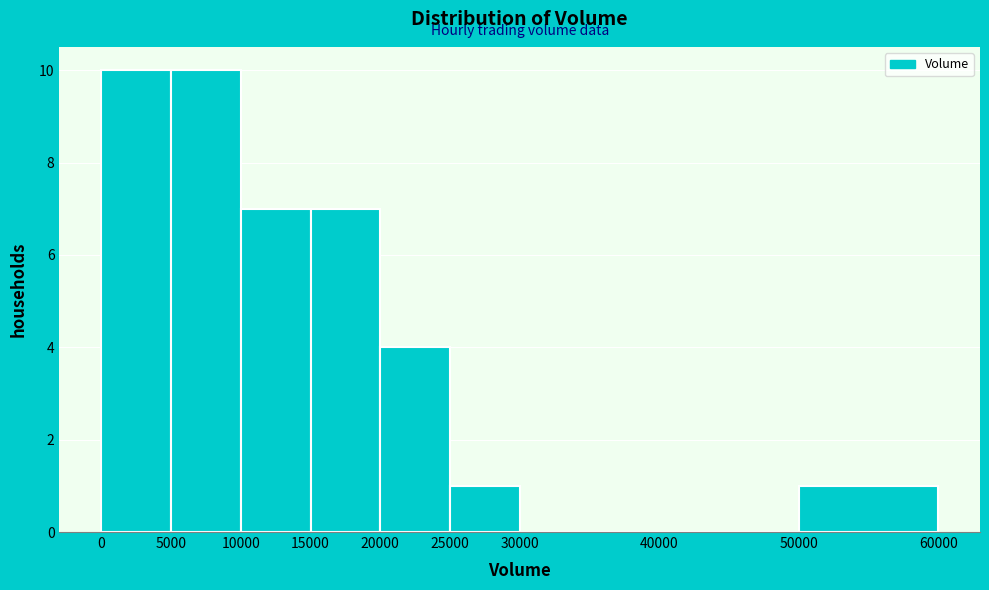

Reading left to right, list every bar in this chart as the range it spans on the x-axis followed by its height. The values are not printed on the chart, so give them approximately, as read against the axis.

0 to 5000: 10
5000 to 10000: 10
10000 to 15000: 7
15000 to 20000: 7
20000 to 25000: 4
25000 to 30000: 1
30000 to 40000: 0
40000 to 50000: 0
50000 to 60000: 1